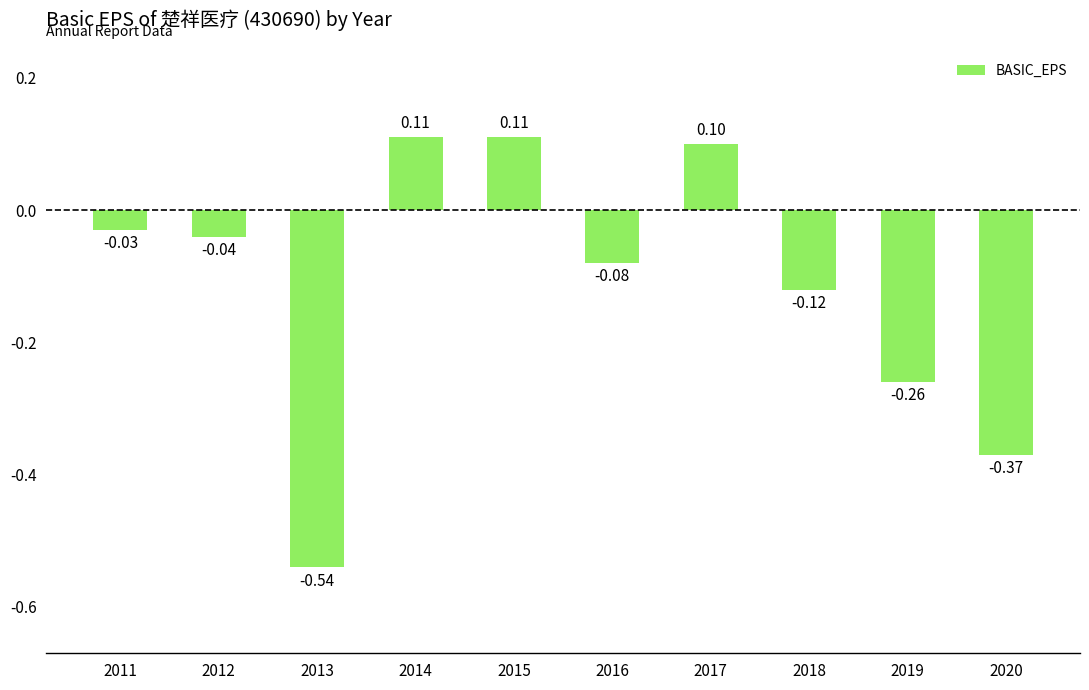

Is it true that the value at 2020 is -0.5?

False